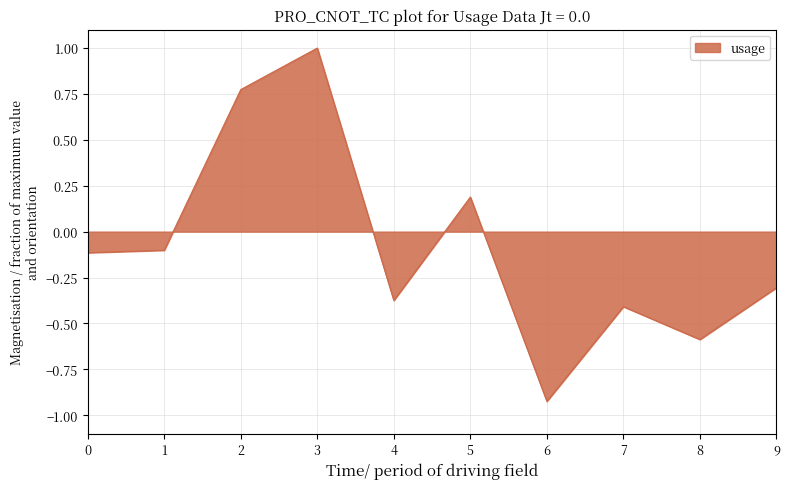

At which category does the data reach its first local peak?

3